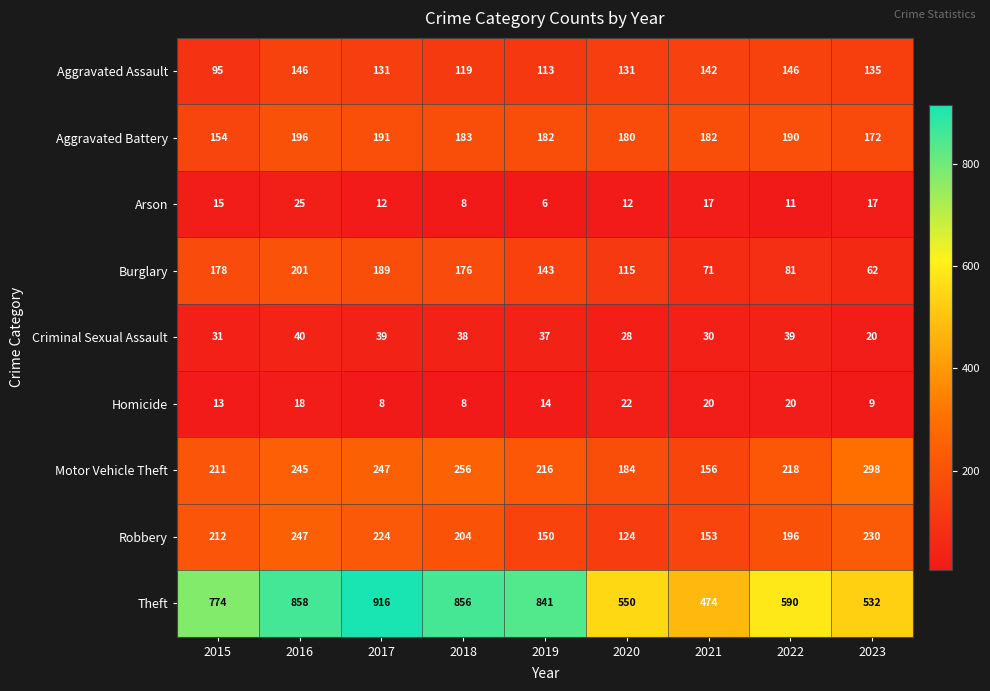

At which category is the sum across all series the highest?

2016